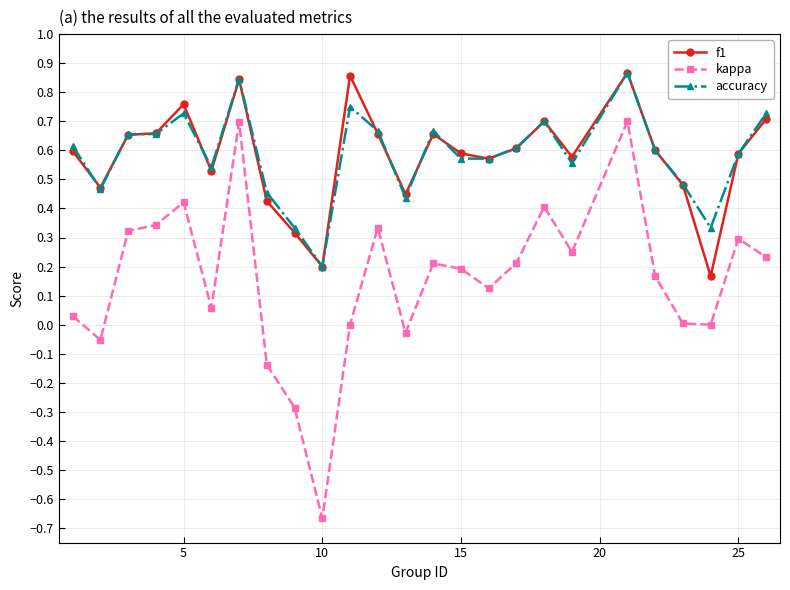

Which series has the widest spread of values?

kappa